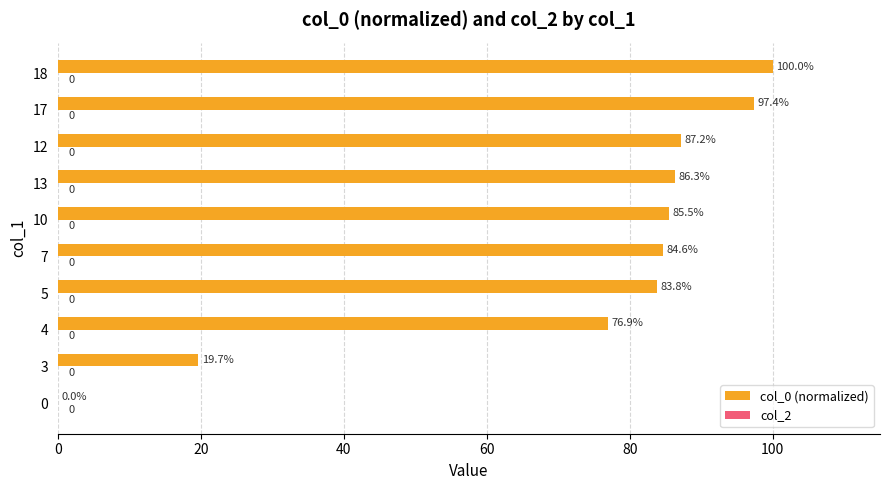

Are the bars grouped side by side (vs. stacked)?

No